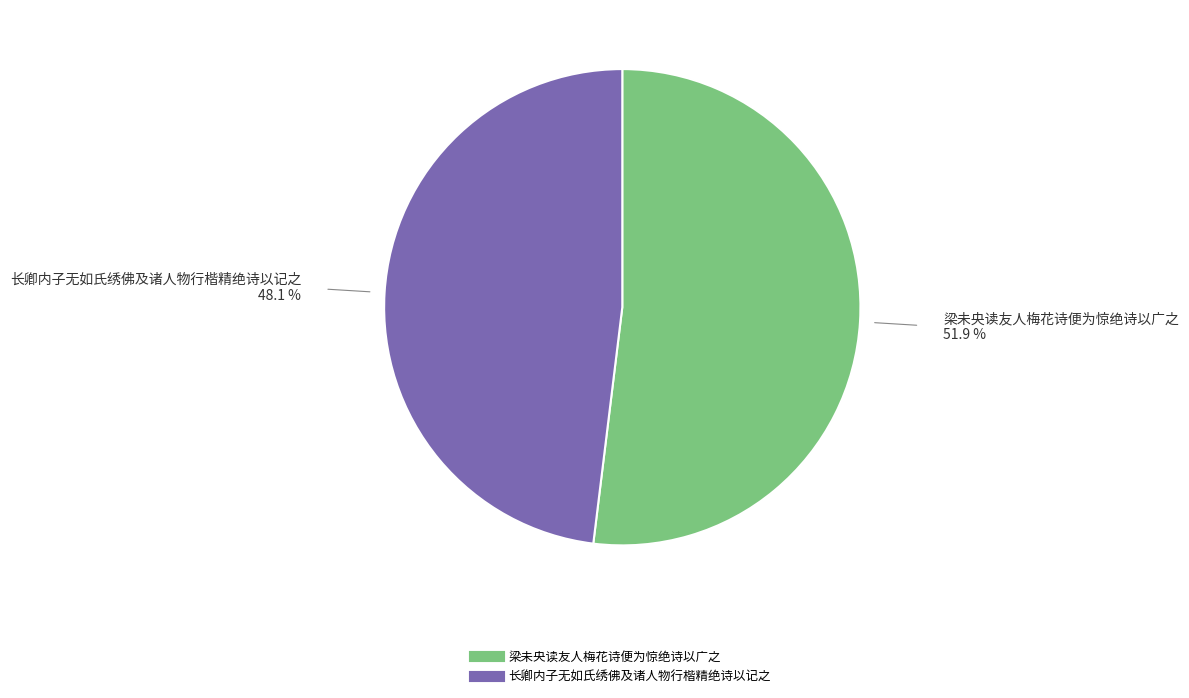

What is the largest slice in the pie chart?

梁未央读友人梅花诗便为惊绝诗以广之